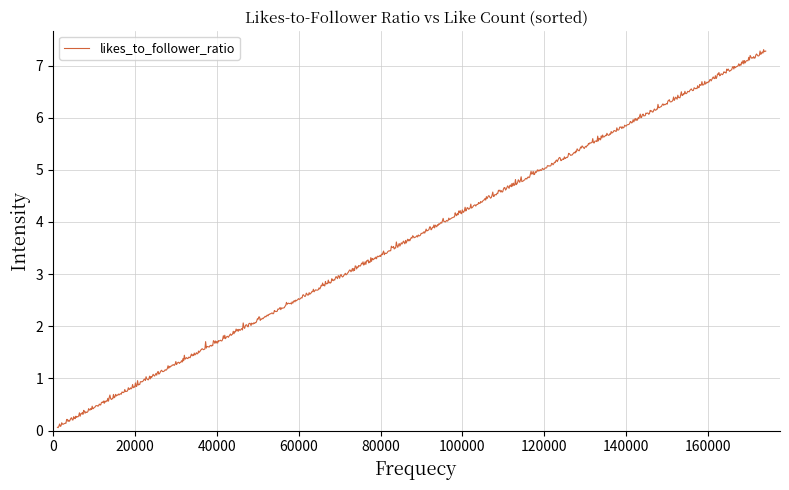

What is the difference between the maximum and minimum values?

7.2